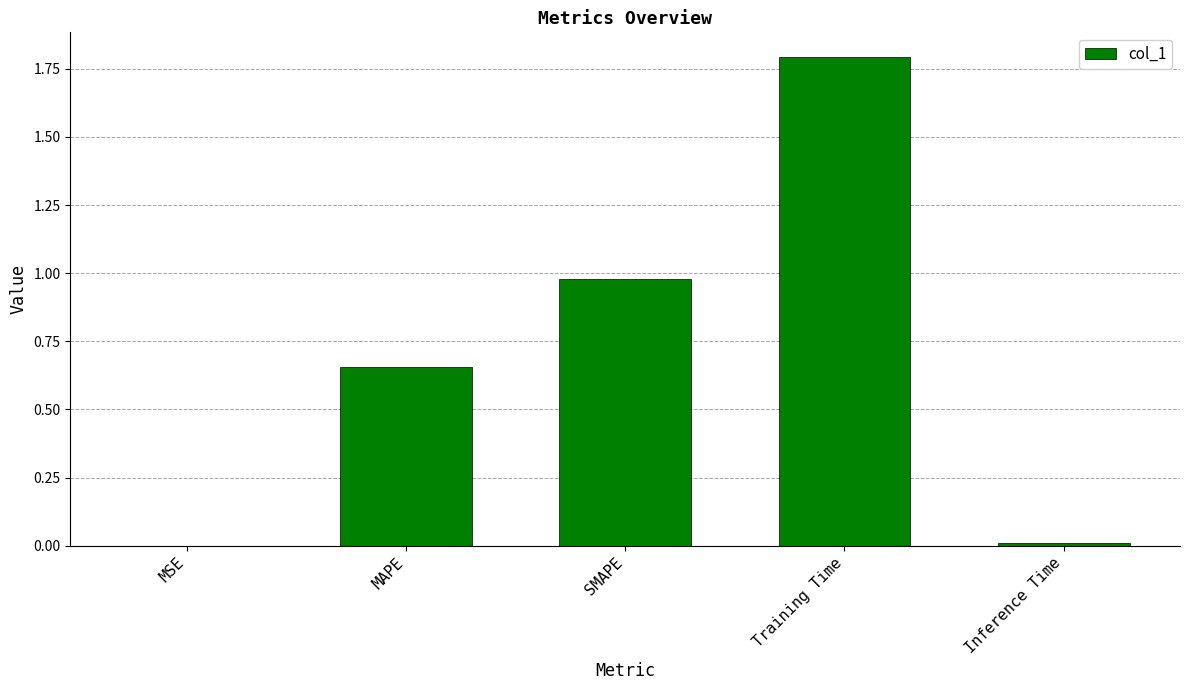

Between Training Time and Inference Time, which is larger?

Training Time